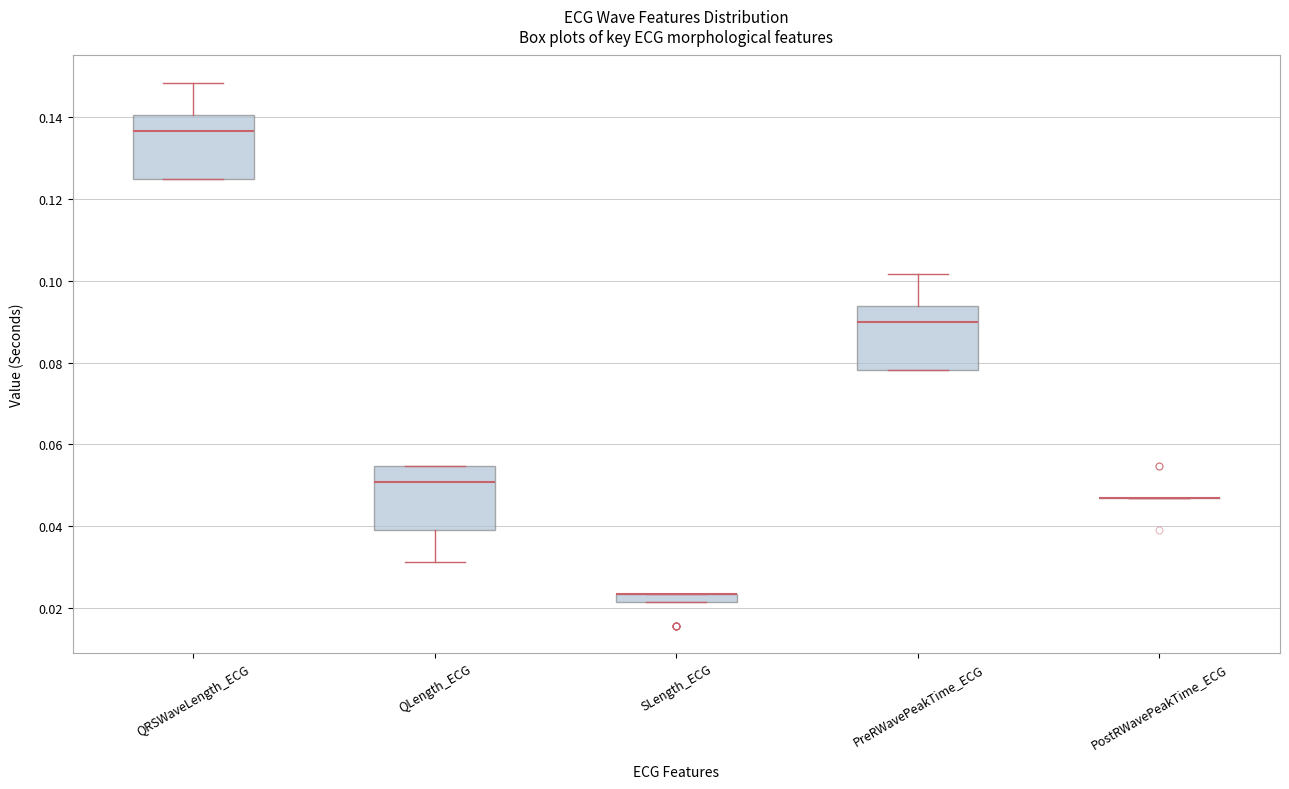

Where is the upper edge of the box for SLength_ECG on the y-axis? The values are not printed on the chart, so give them approximately, as read against the axis.

0.024